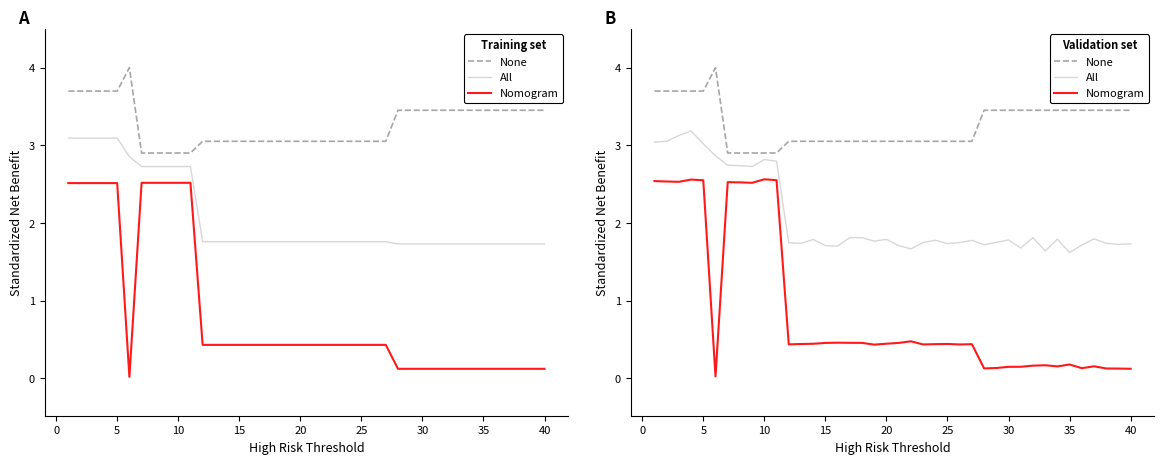

True or false: None and All cross at least once.

False